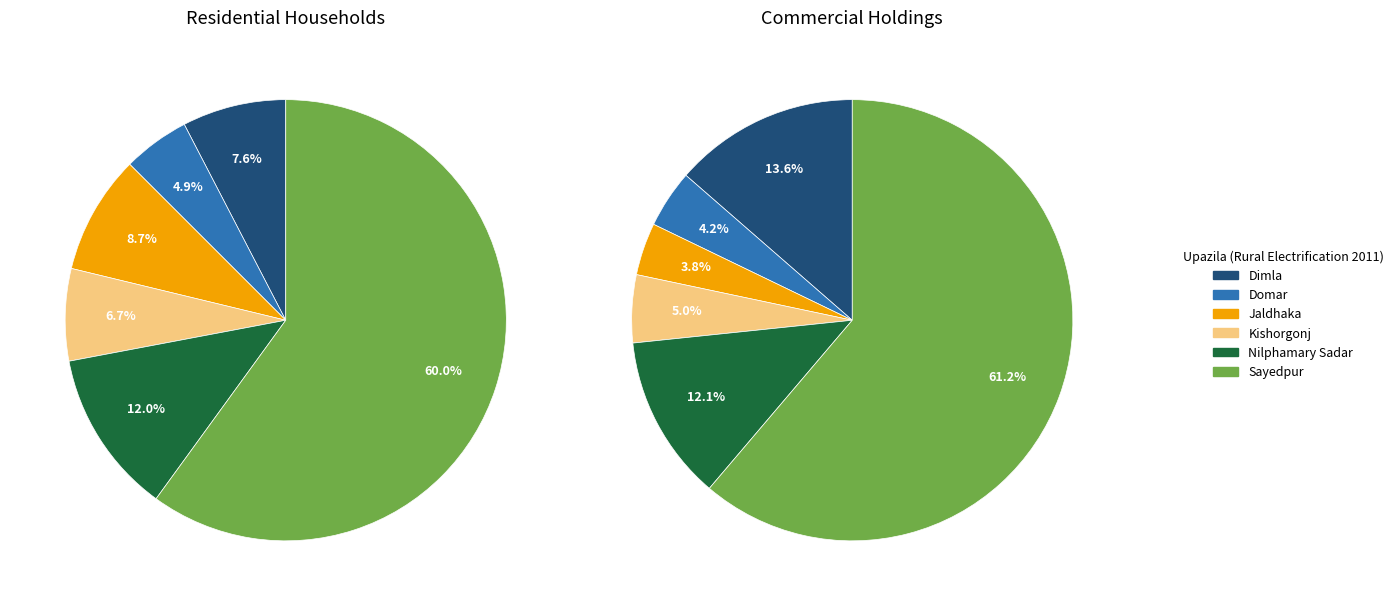

What percentage is NOT represented by Nilphamary Sadar?

88.0%